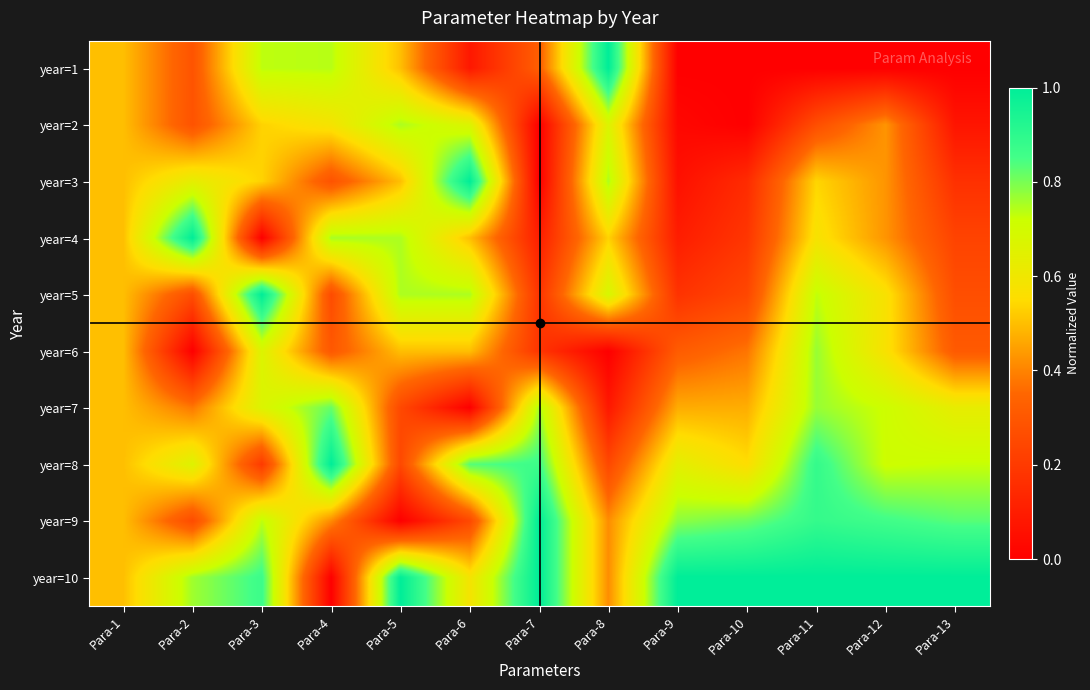

Rank the series at Para-5 from highest to lowest value.

year=10, year=2, year=4, year=5, year=1, year=3, year=6, year=7, year=8, year=9